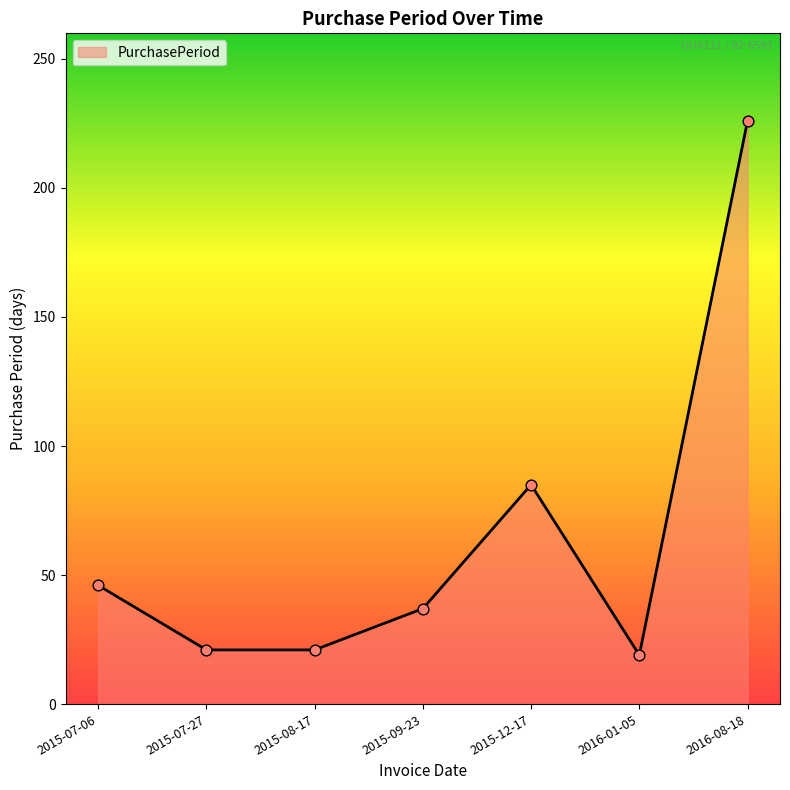

What is the change in value from 2015-08-17 to 2016-08-18?

+205